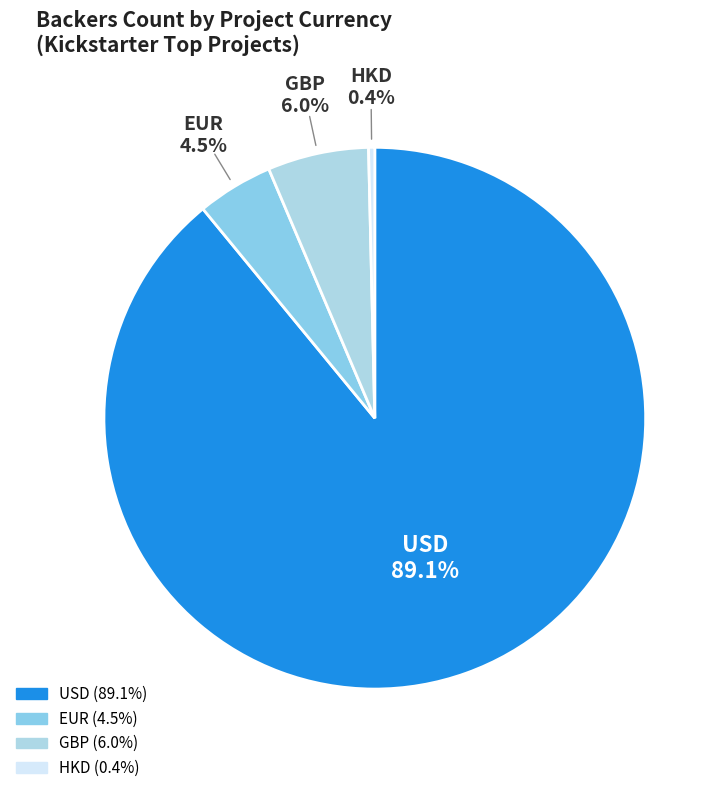

Count the number of slices in the pie.

4